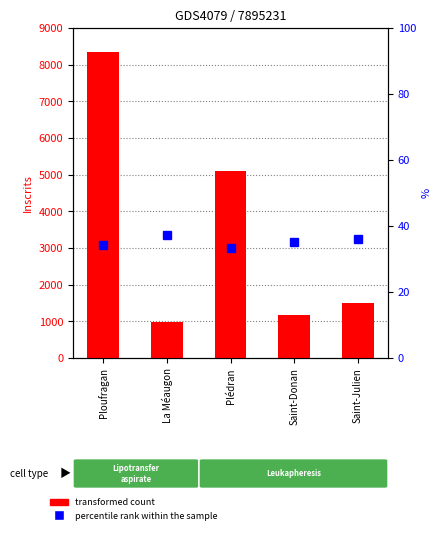

What is the value of the Inscrits bar at the 5th from the left?

1504.0